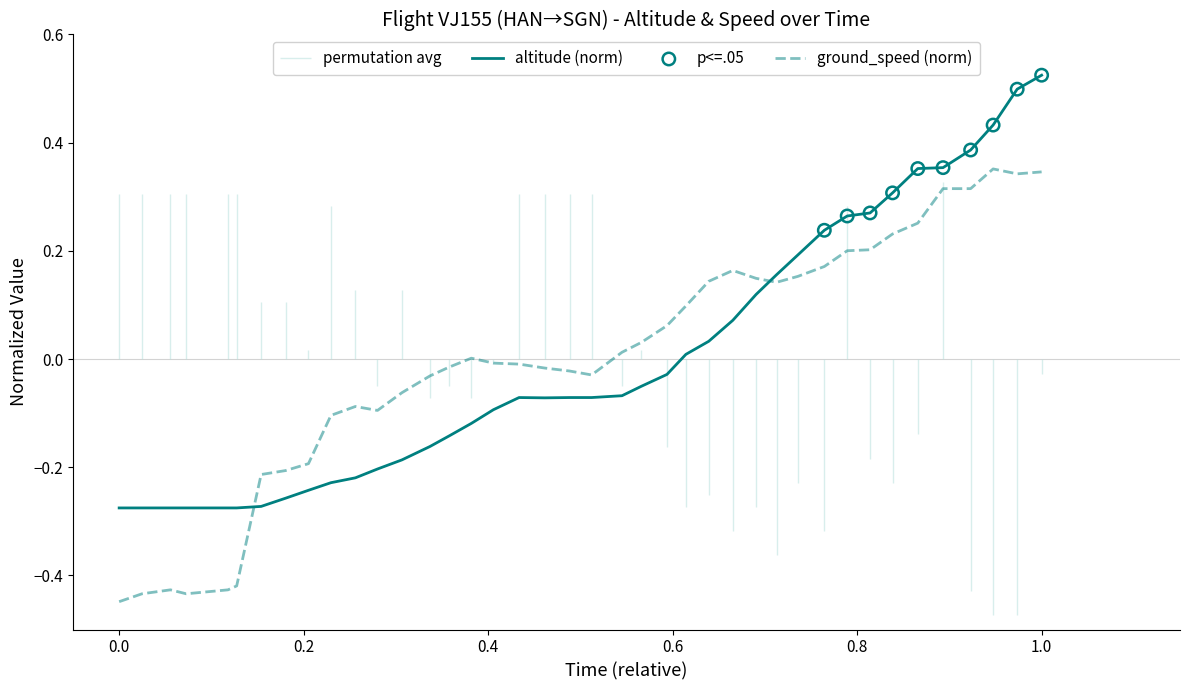

Which series has the largest Y range (max minus min)?

altitude